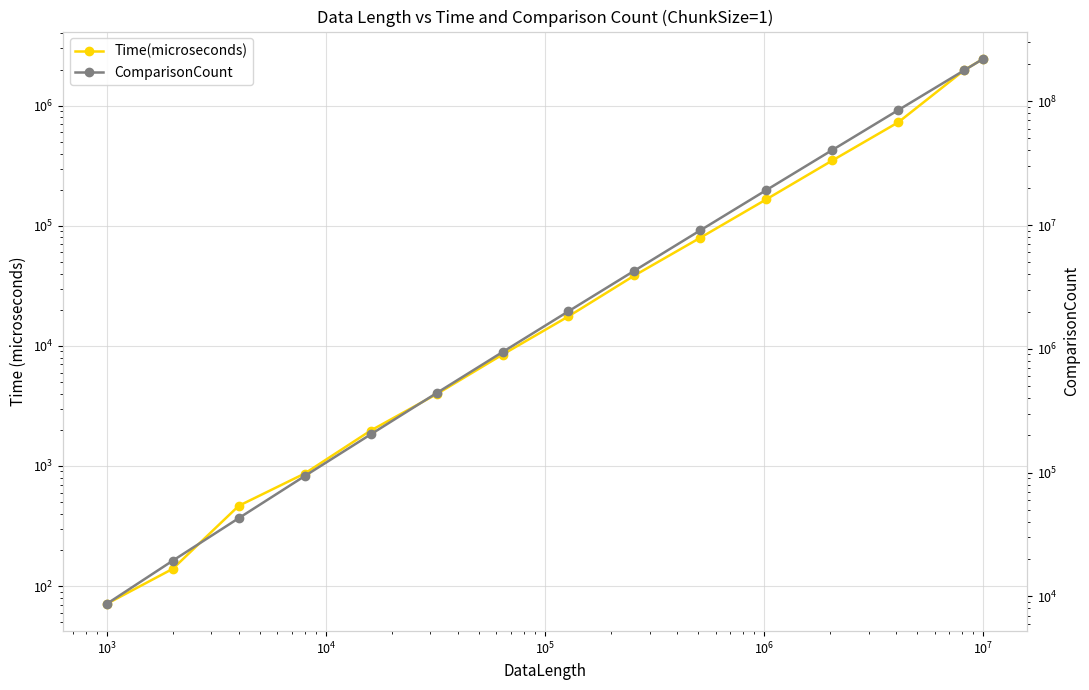

Count the number of data series in this chart.

2